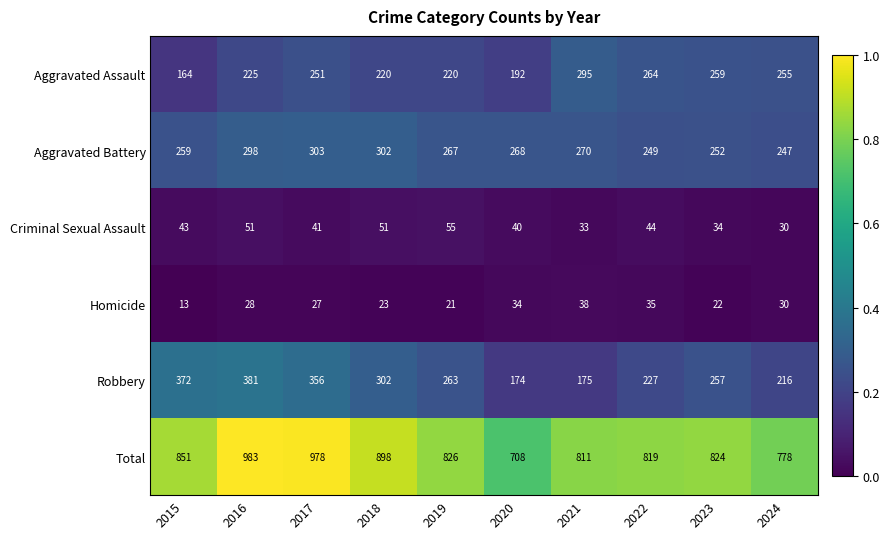

True or false: Aggravated Battery has a value of 151 at 2016.

False